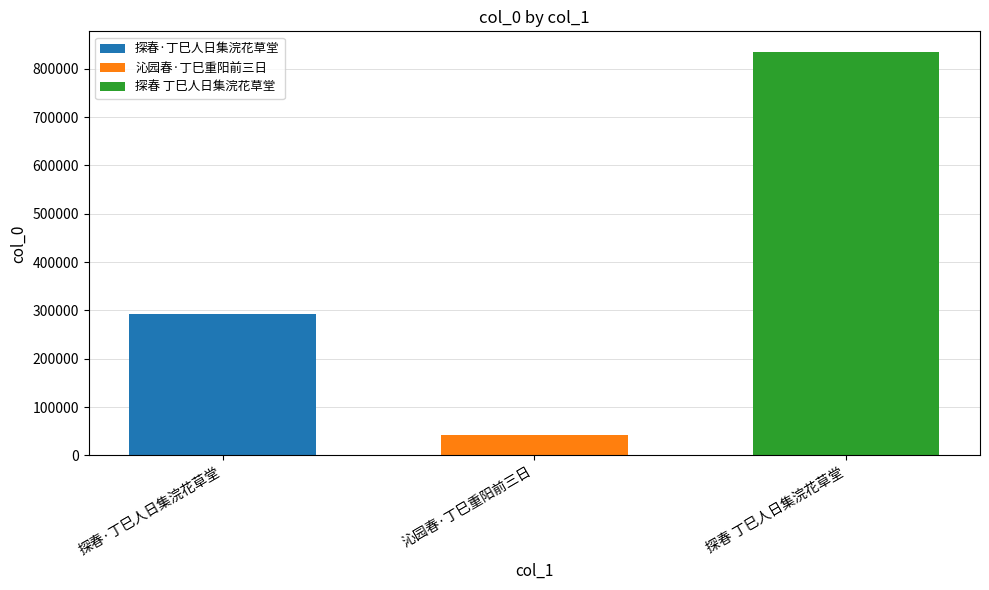

Count the number of data series in this chart.

3